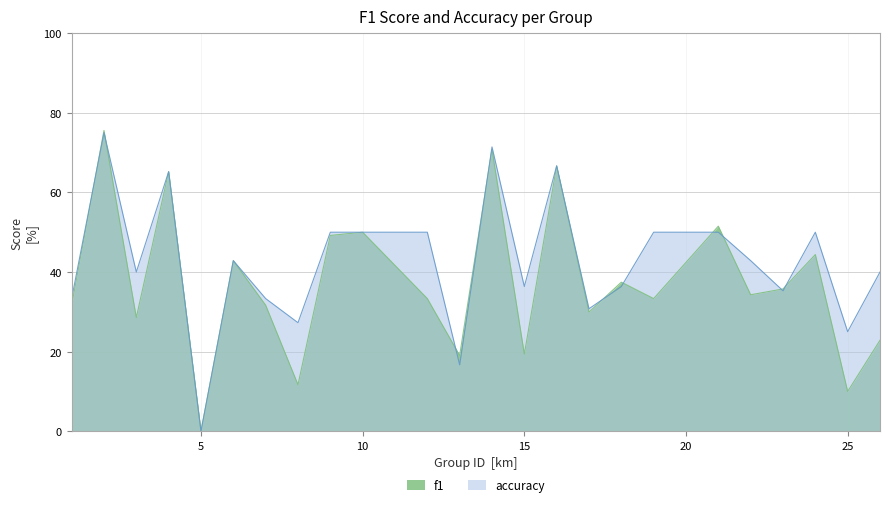

True or false: accuracy has a value of 42.9 at 22.

True